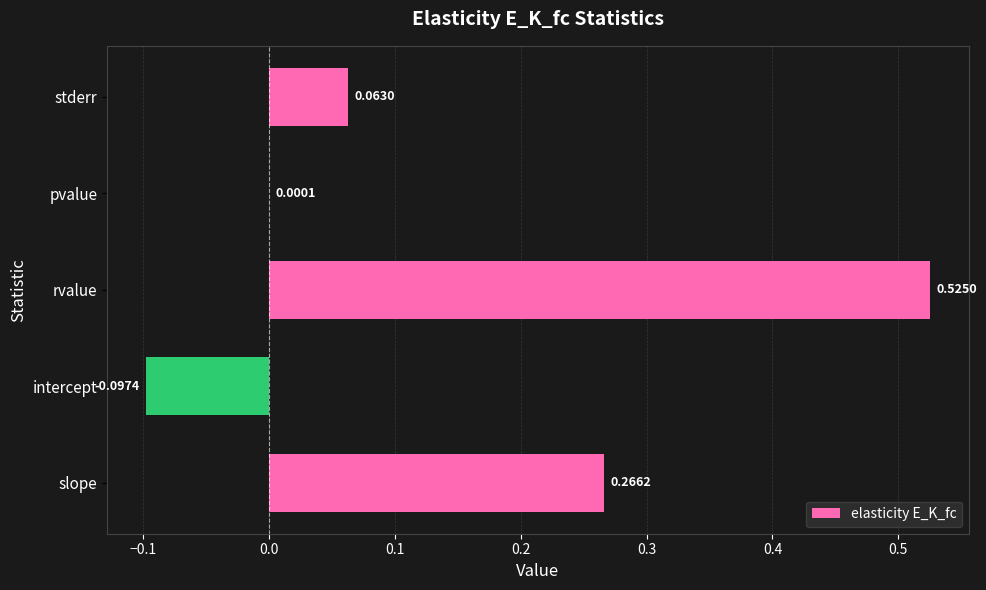

Where is the data nearest to the value 0?

pvalue